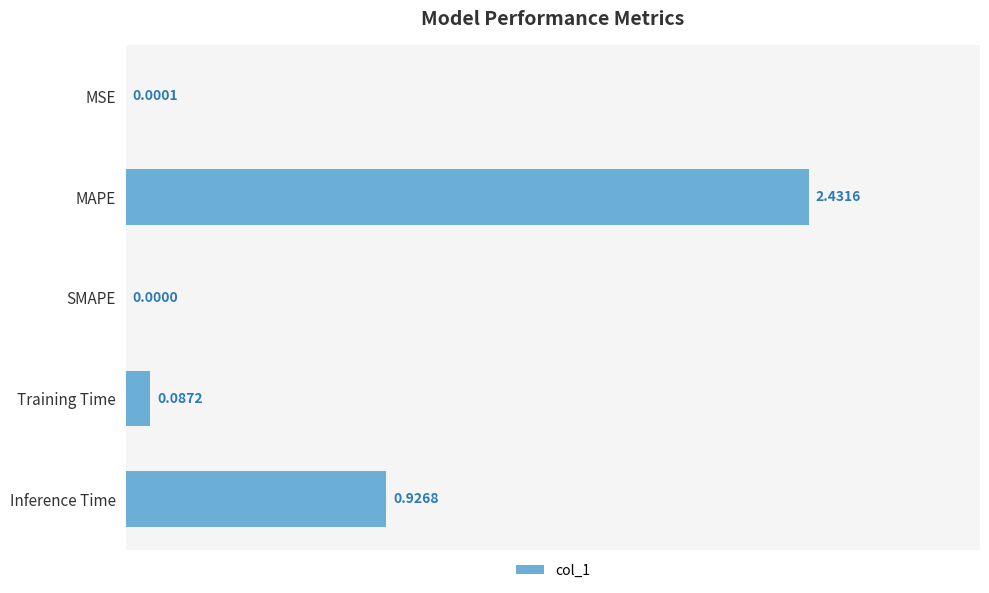

What is the change in value from MSE to MAPE?

+2.4